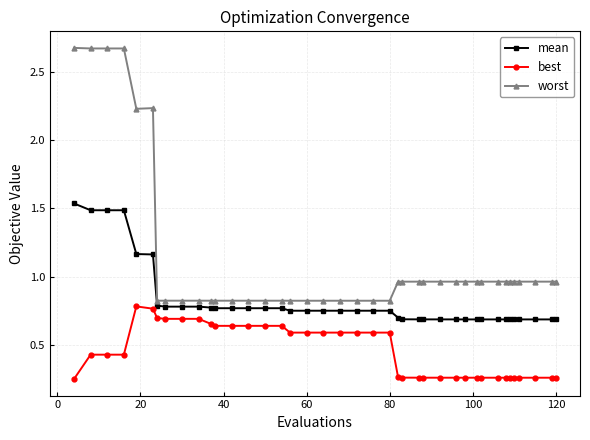

True or false: worst and best intersect in this chart.

False